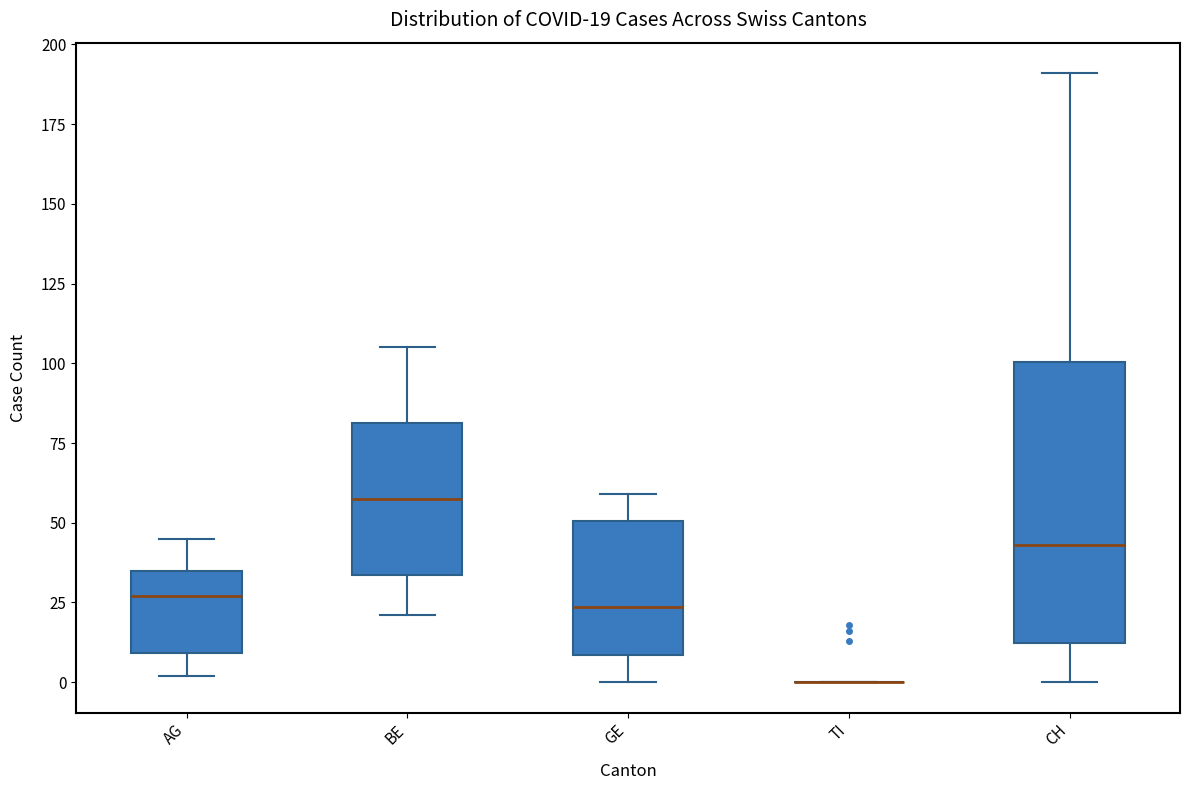

Which box is the tallest, from its lower edge to its upper edge?

CH